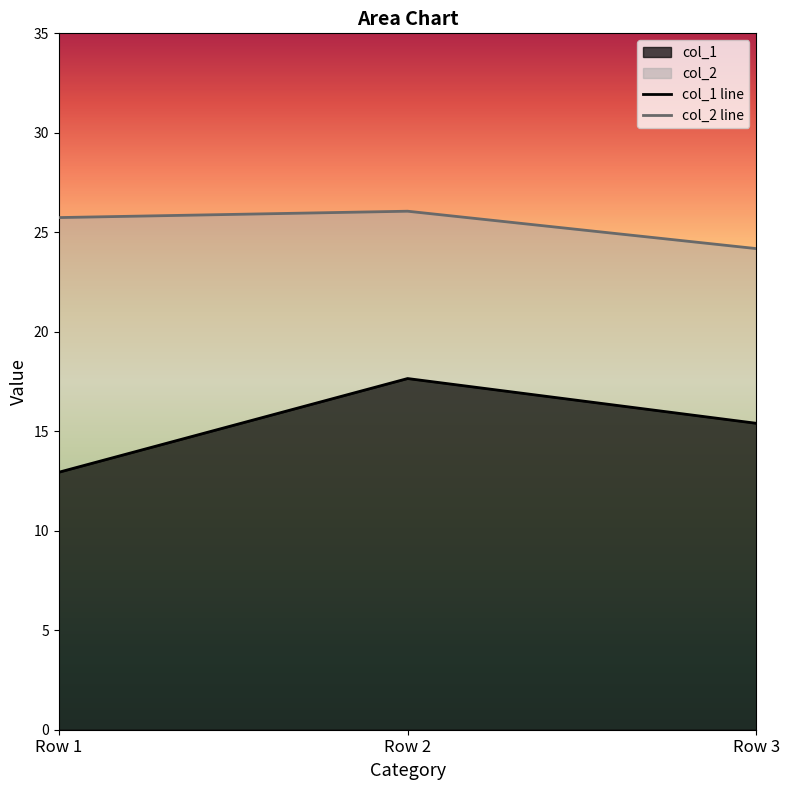

True or false: col_2 has a value of 25.7 at Row 1.

True